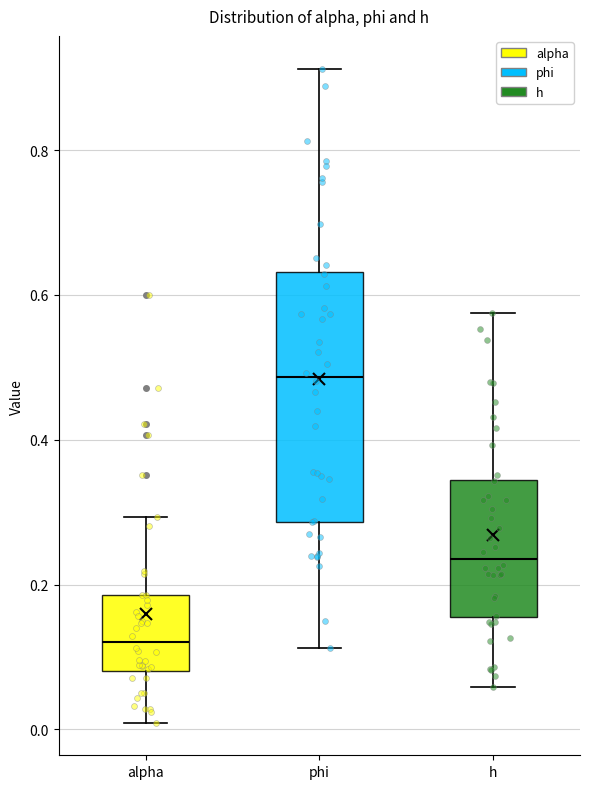

Which box is the tallest, from its lower edge to its upper edge?

phi